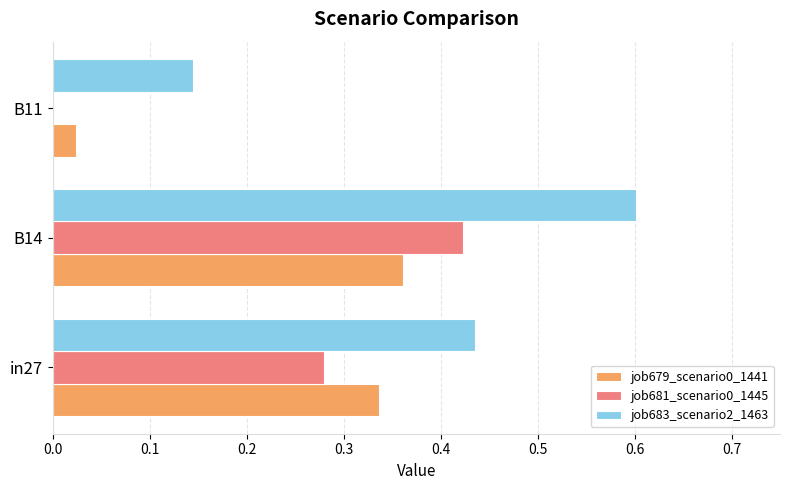

The job683_scenario2_1463 series shows 0.6 at B14. True or false?

True